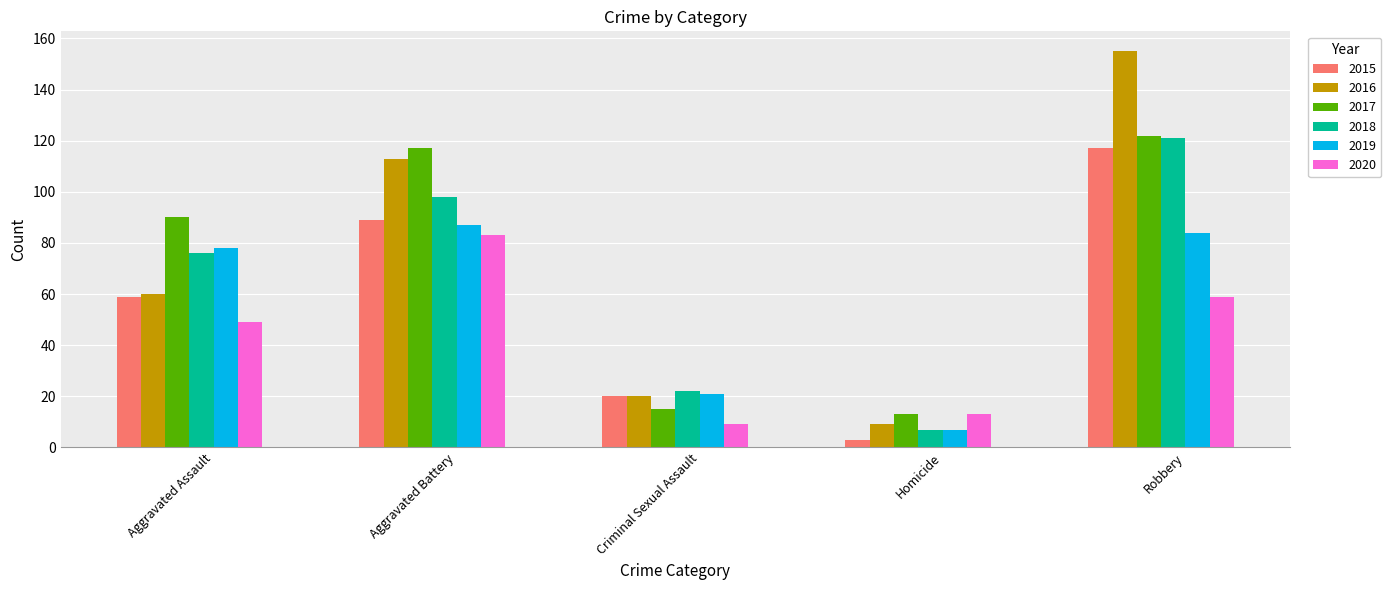

What is the sum of all 2018 values?

324